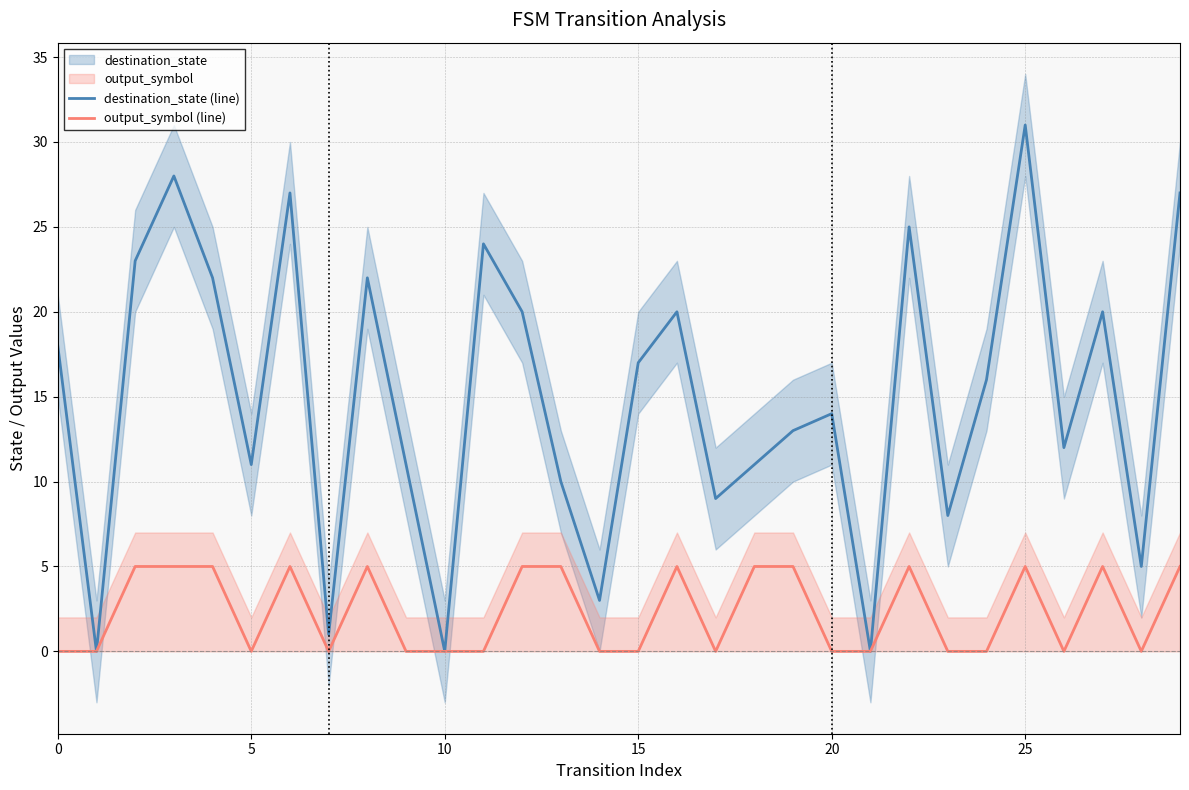

Which category has the highest value in the destination_state (line) series?

25